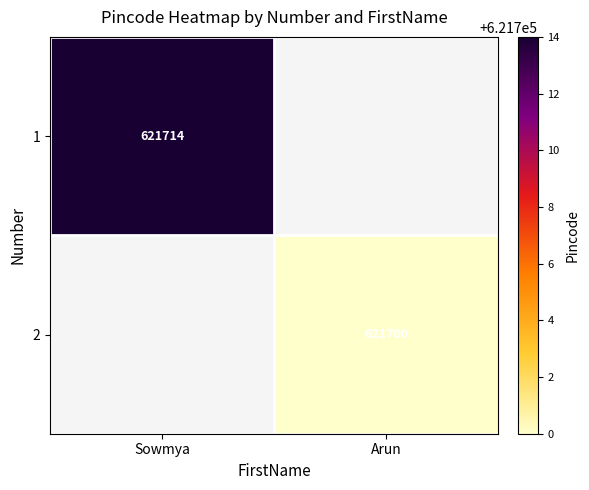

The value of 1 at Sowmya is 621714. True or false?

True